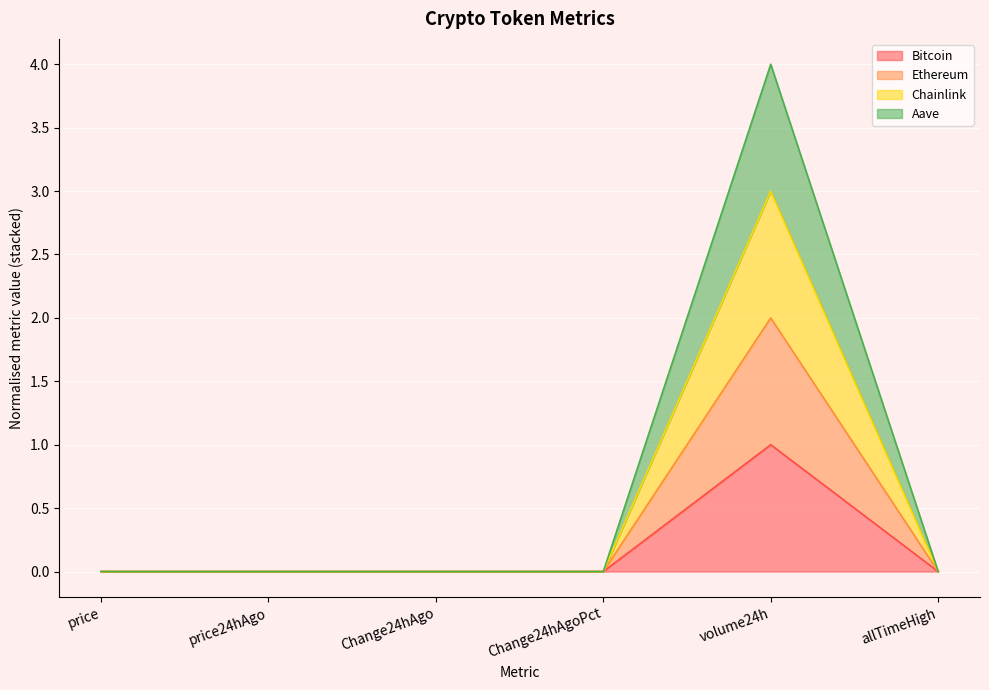

At which label does Bitcoin reach its peak?

volume24h